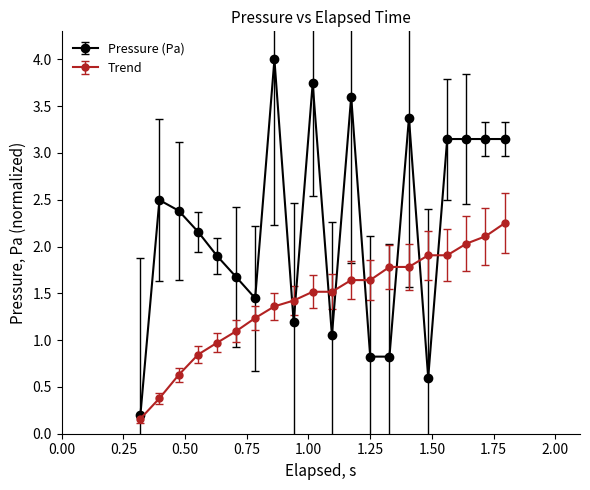

Which series has the largest total across all categories?

Pressure (Pa)